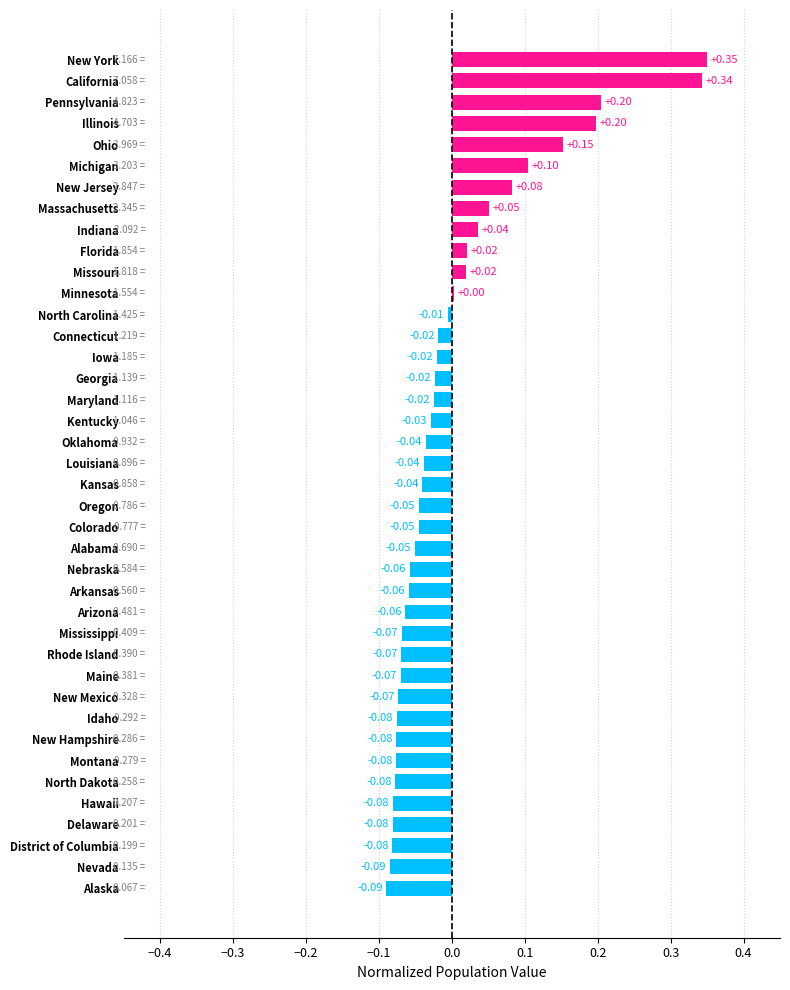

Where is the data nearest to the value 0?

Minnesota